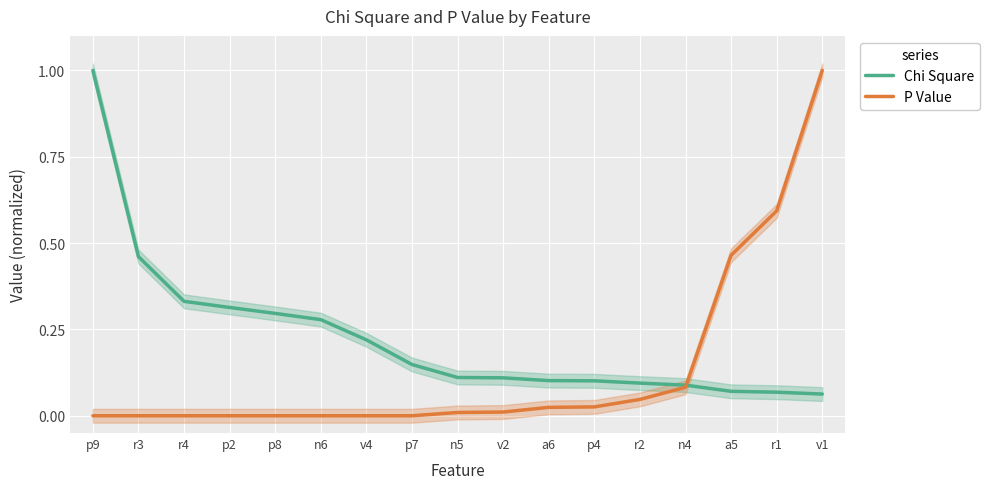

List the labels in order of P Value value, largest first.

v1, r1, a5, n4, r2, p4, a6, v2, n5, p9, r3, r4, p2, p8, n6, v4, p7